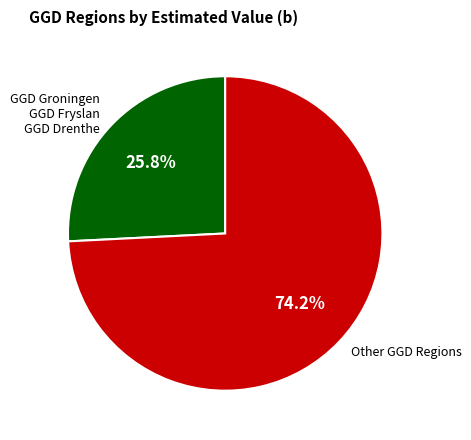

Approximately how many times larger is the value at Other GGD Regions compared to GGD Groningen GGD Fryslan GGD Drenthe?

2.9